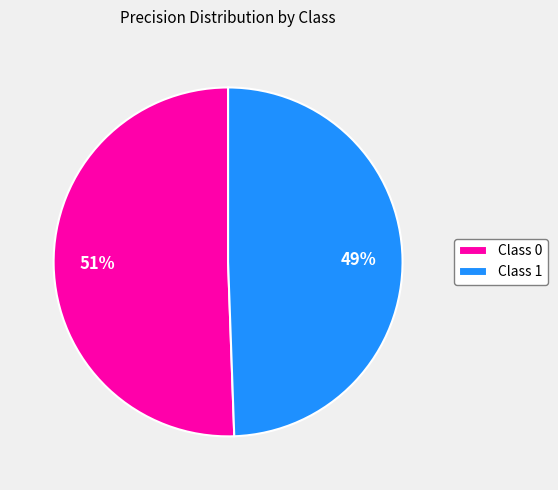

What percentage is the Class 1 slice, to the nearest percent?

49%